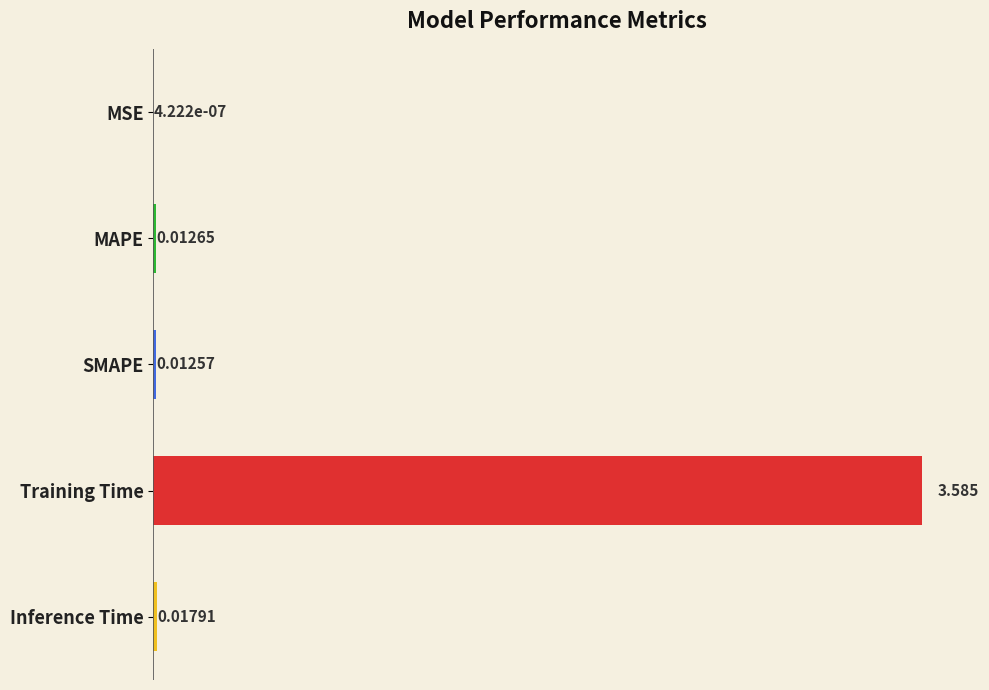

Which category has the highest value across all series?

Training Time